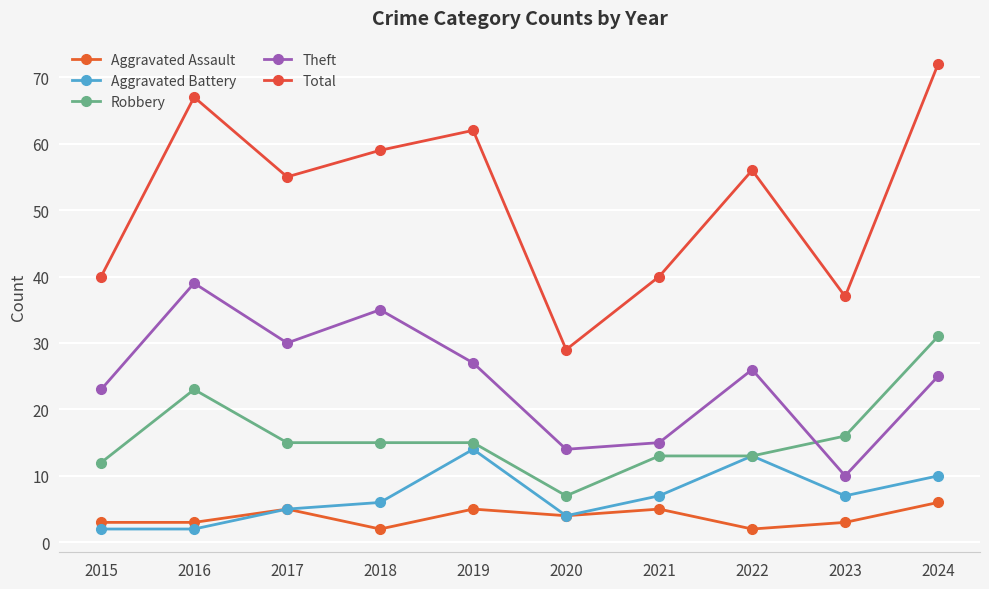

What is the approximate value of Robbery at 2024, to the nearest 5?

30